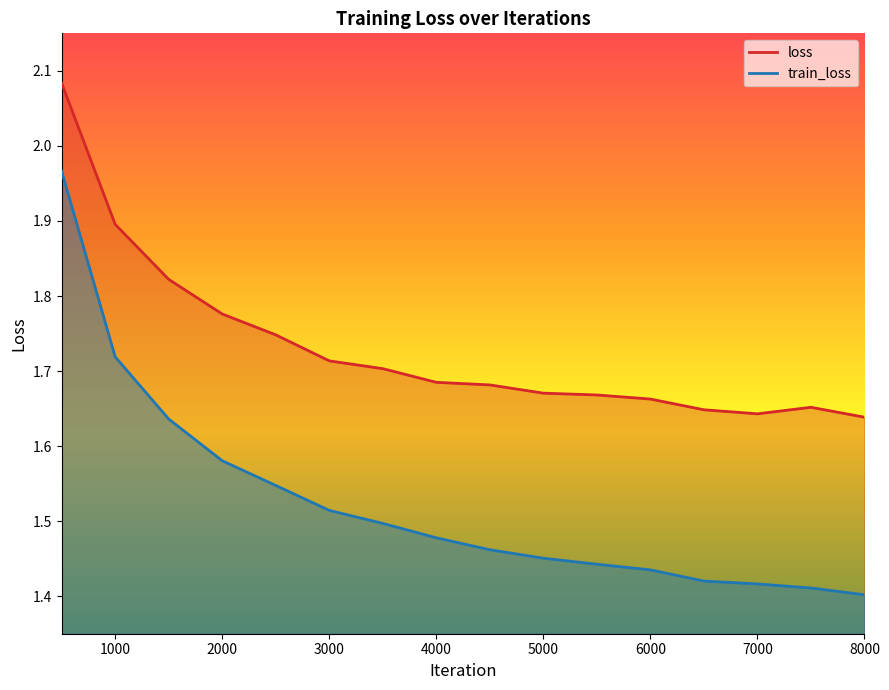

List the labels in order of train_loss value, smallest first.

8000, 7500, 7000, 6500, 6000, 5500, 5000, 4500, 4000, 3500, 3000, 2500, 2000, 1500, 1000, 500